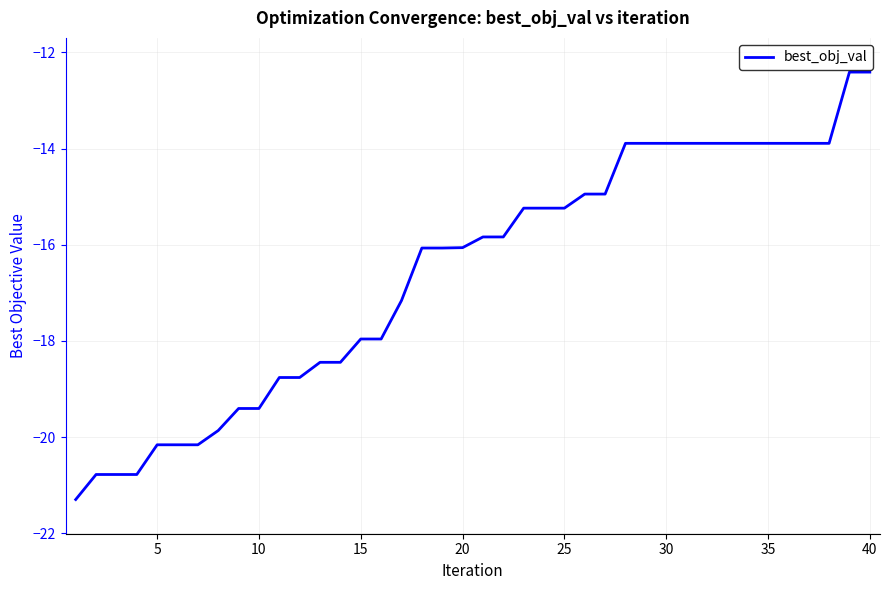

What is the greatest value displayed?

-12.4